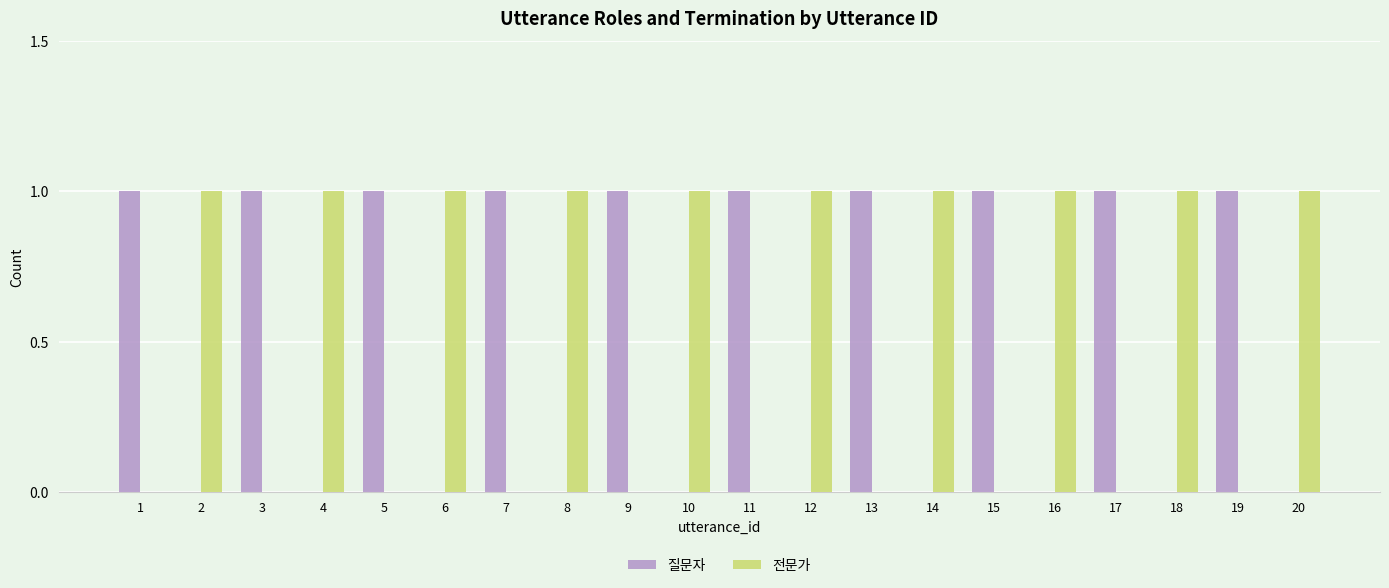

The value of 전문가 at 20 is 2. True or false?

False